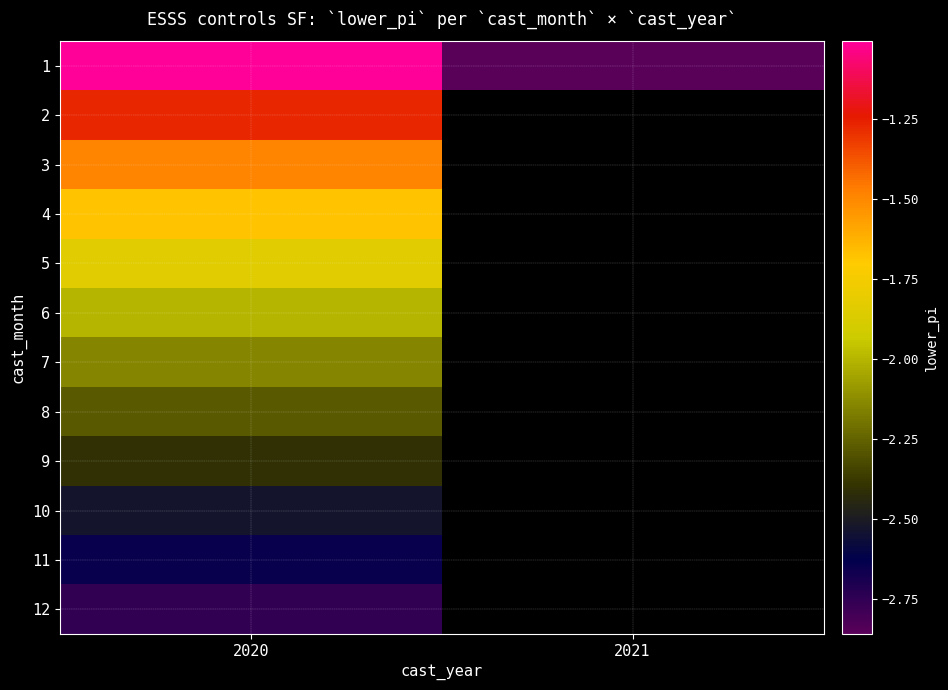

The value of 1 at 2021 is -1.6. True or false?

False